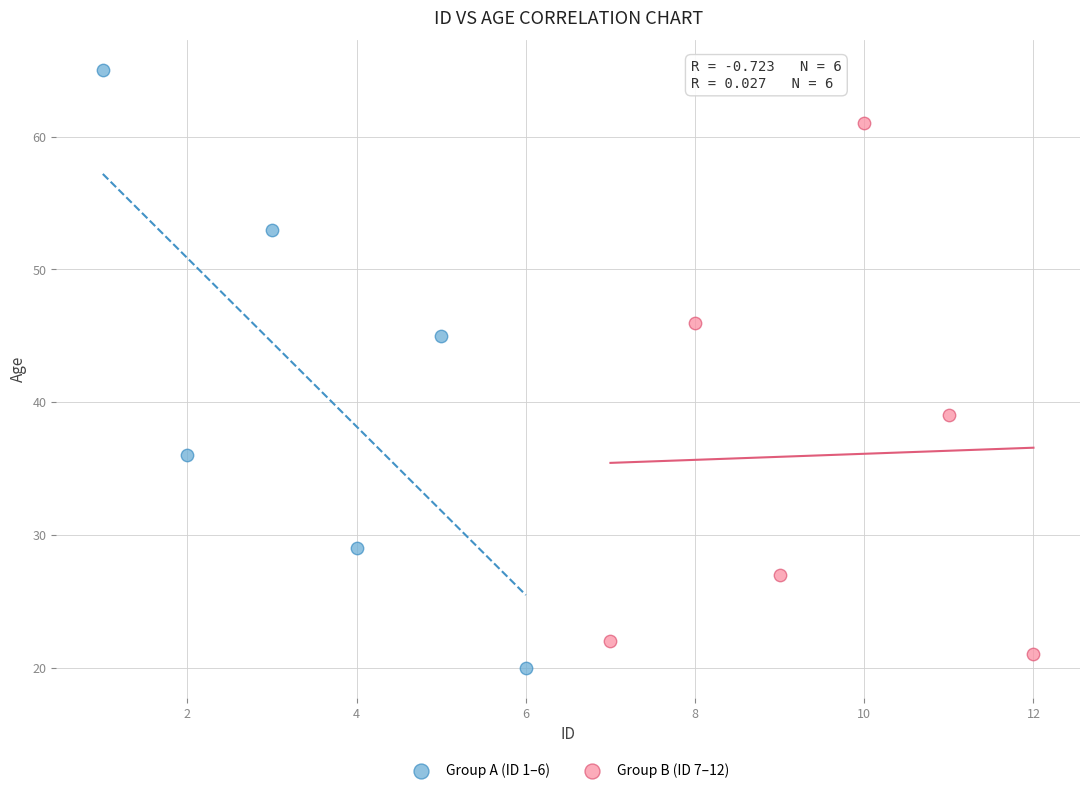

Which series has the largest Y range (max minus min)?

Group A (ID 1–6)